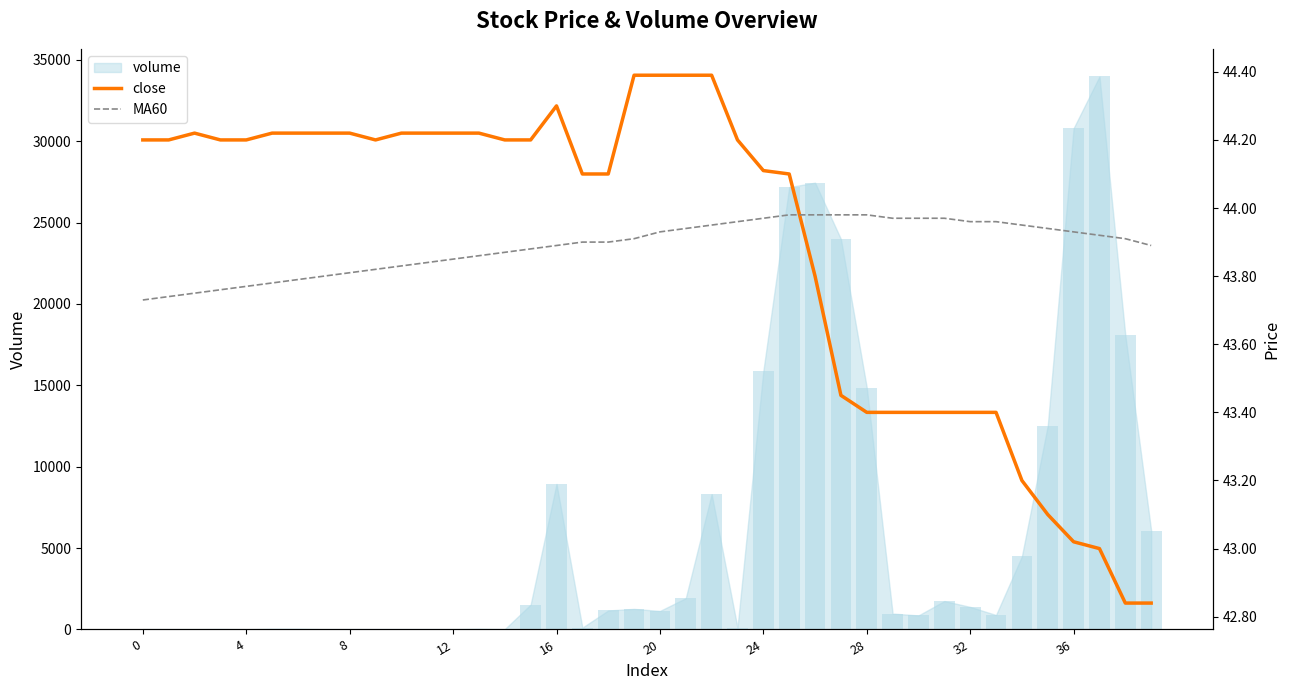

What is the approximate value of close at 38?

42.8